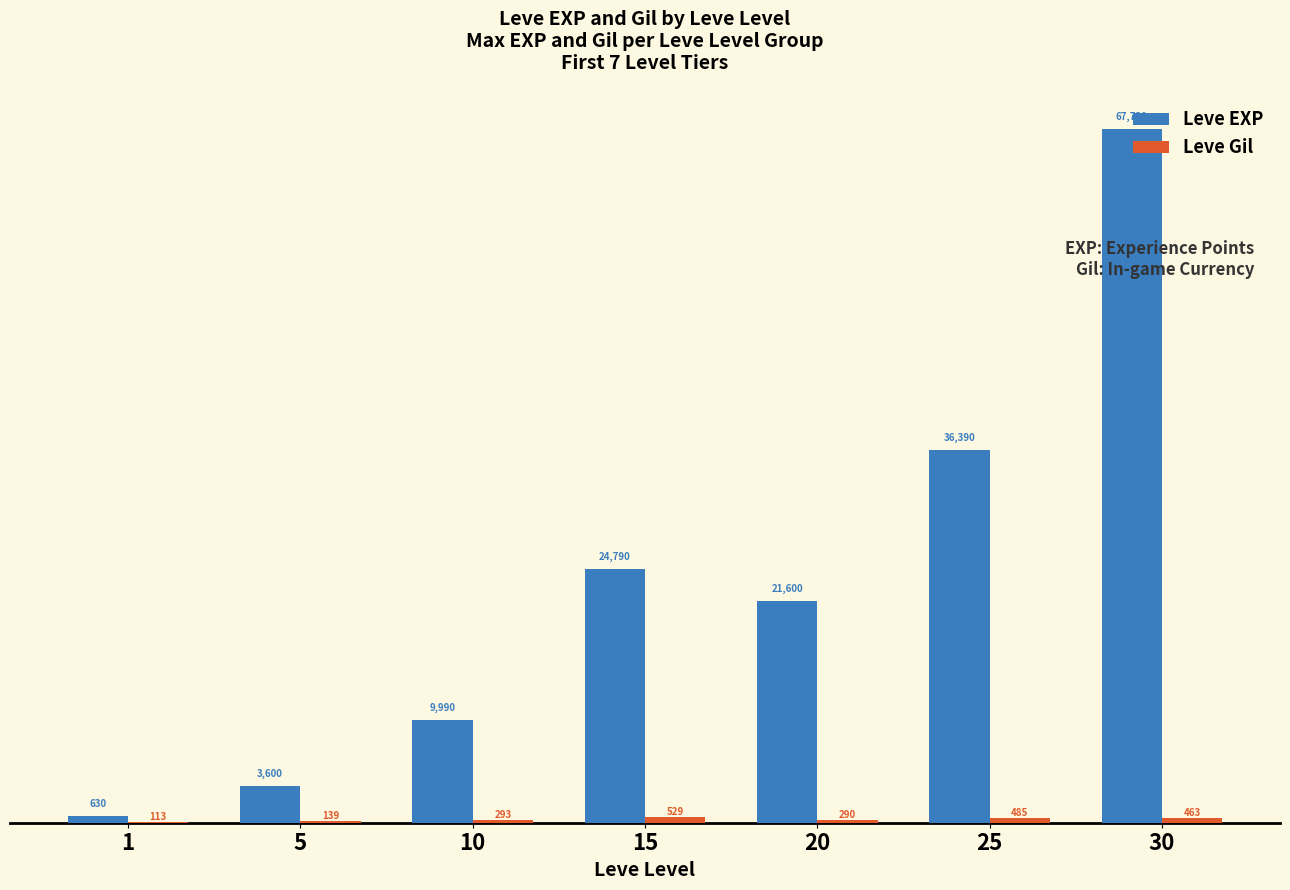

Is it true that Leve EXP equals 3600 at 5?

True